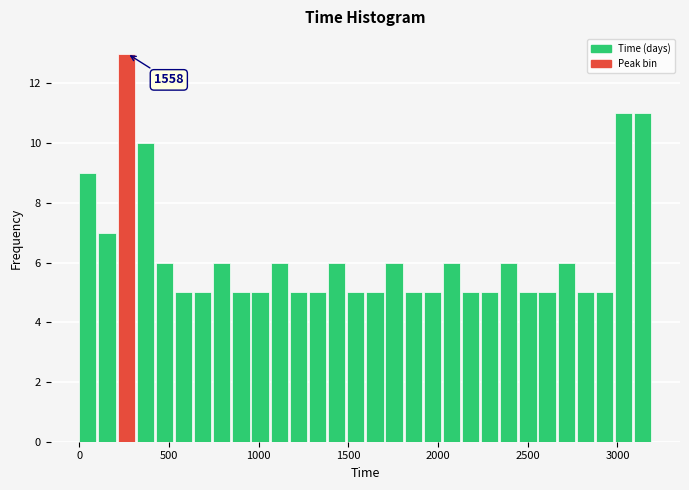

Read against the x-axis, roughly where is the centre of the tallest bar?

250